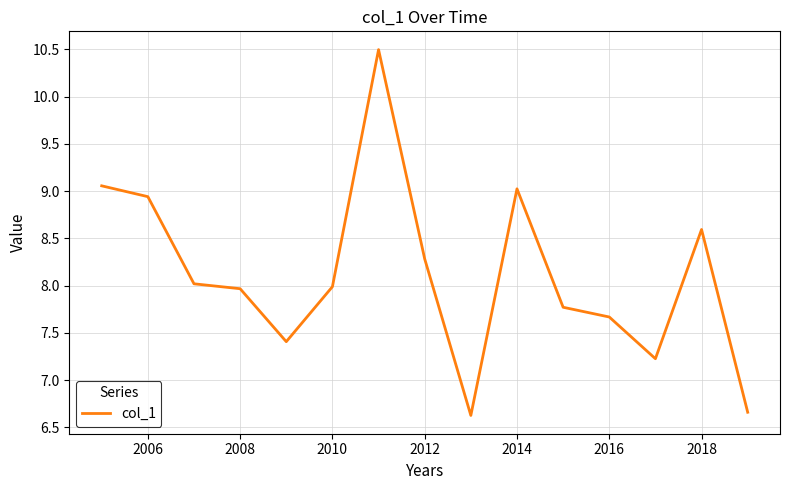

What is the average value?

8.1